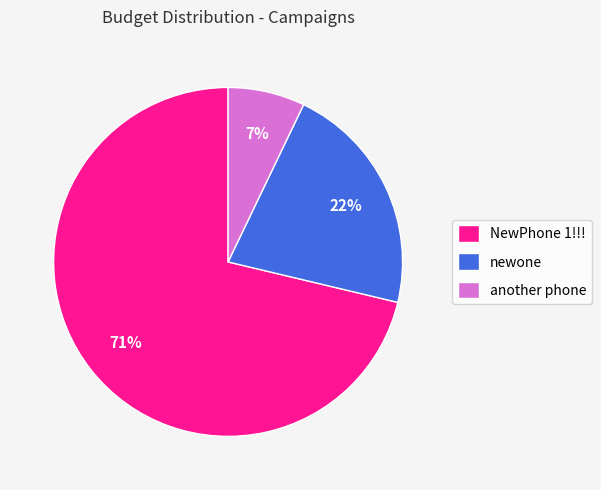

Which category accounts for the majority?

NewPhone 1!!!